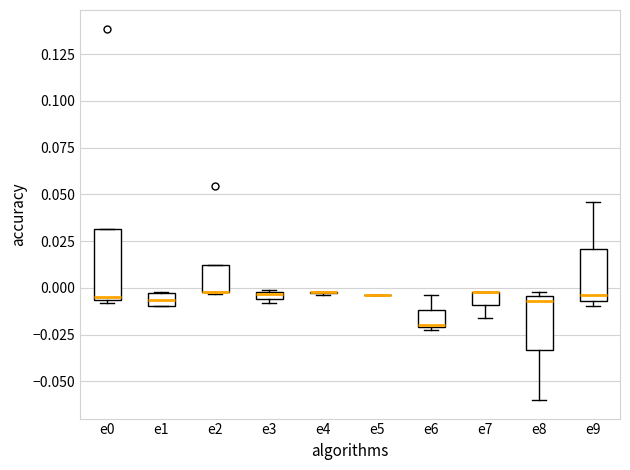

Where is the upper edge of the box for e7 on the y-axis? The values are not printed on the chart, so give them approximately, as read against the axis.

0.000